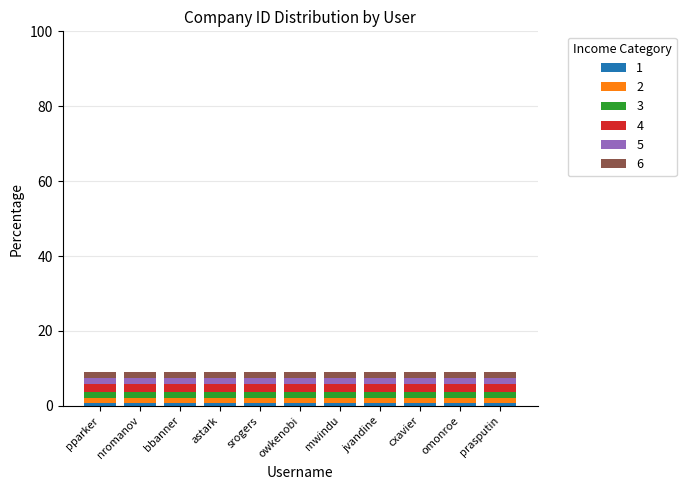

What position from the left is jvandine?

8